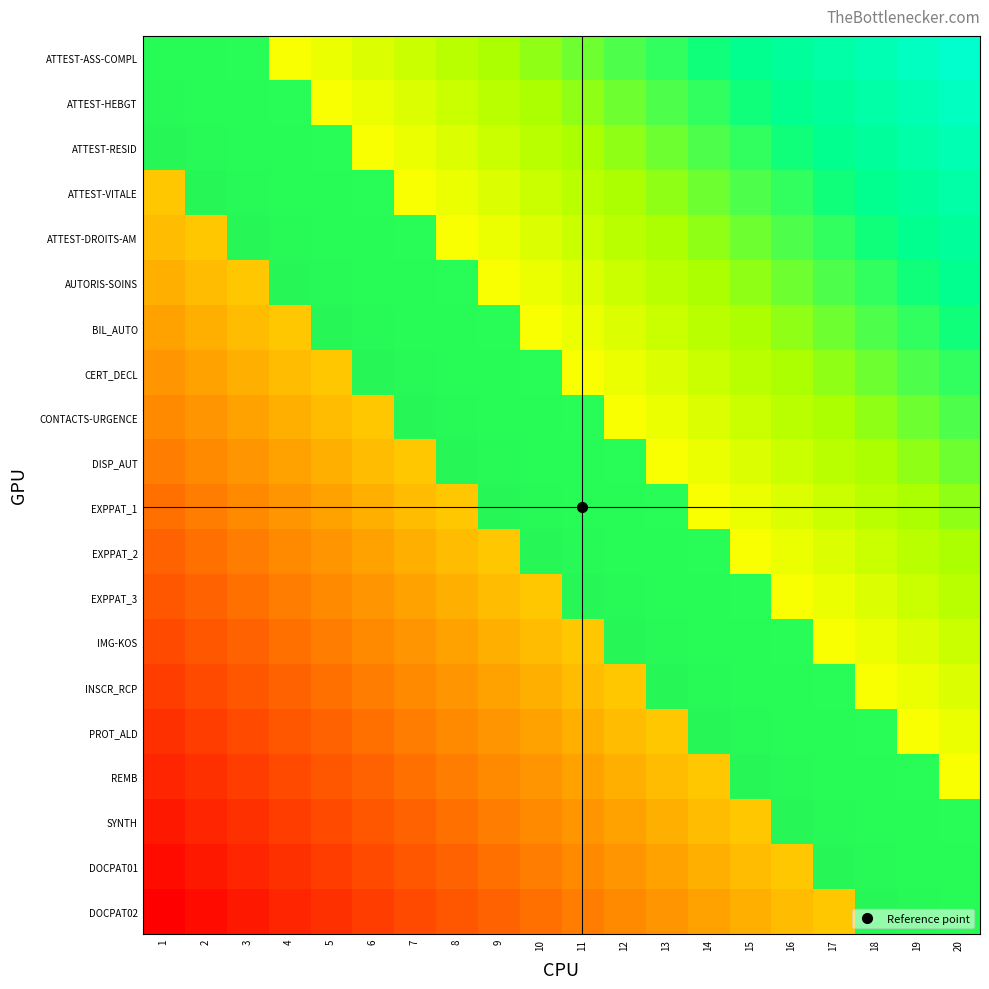

At which category is the sum across all series the highest?

20